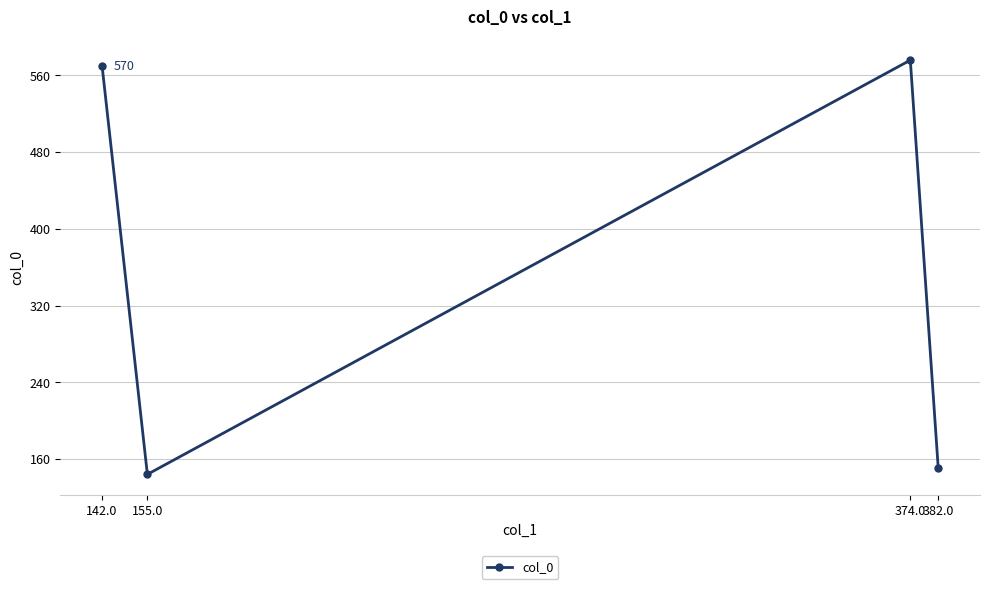

What is the greatest value displayed?

576